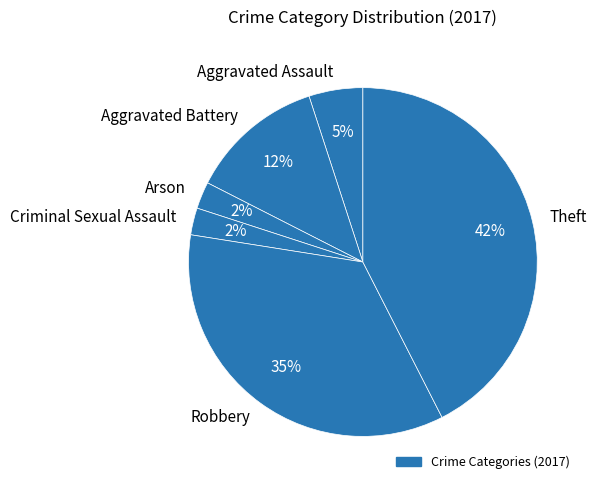

Which slice is the largest?

Theft